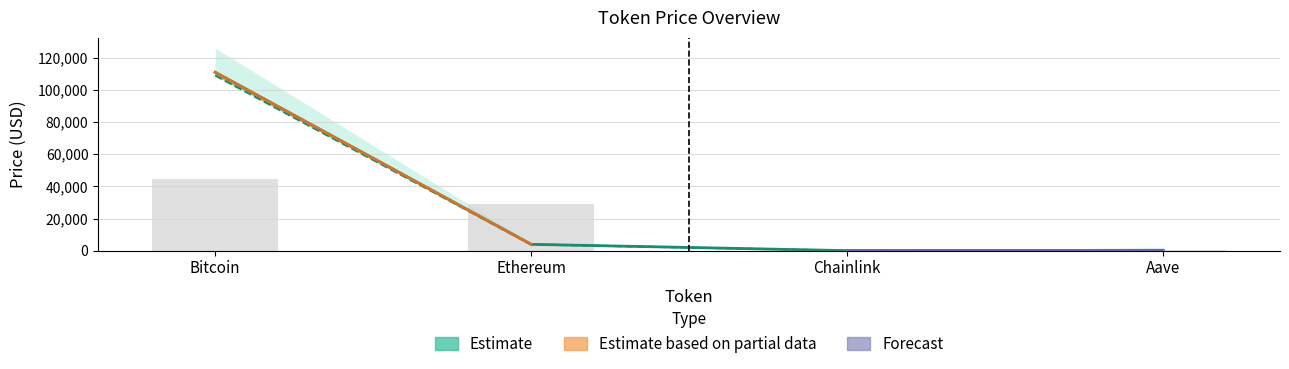

What is the sum of all price24hAgo values?

113038.3